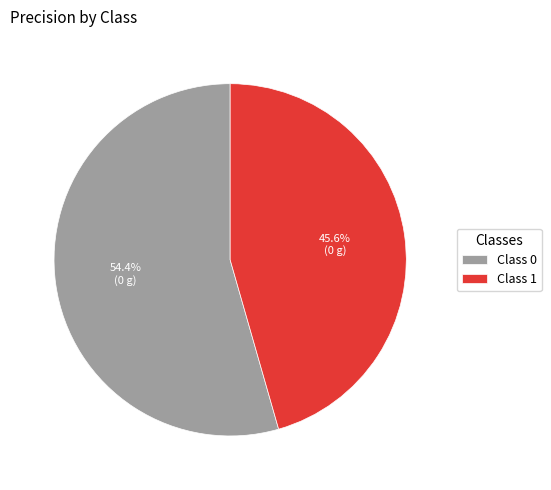

How much of the chart is everything except Class 0?

45.6%